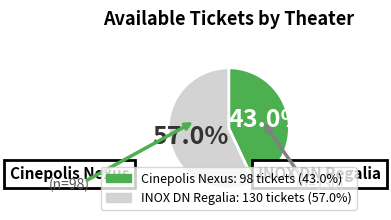

Does any single category account for the majority?

Yes